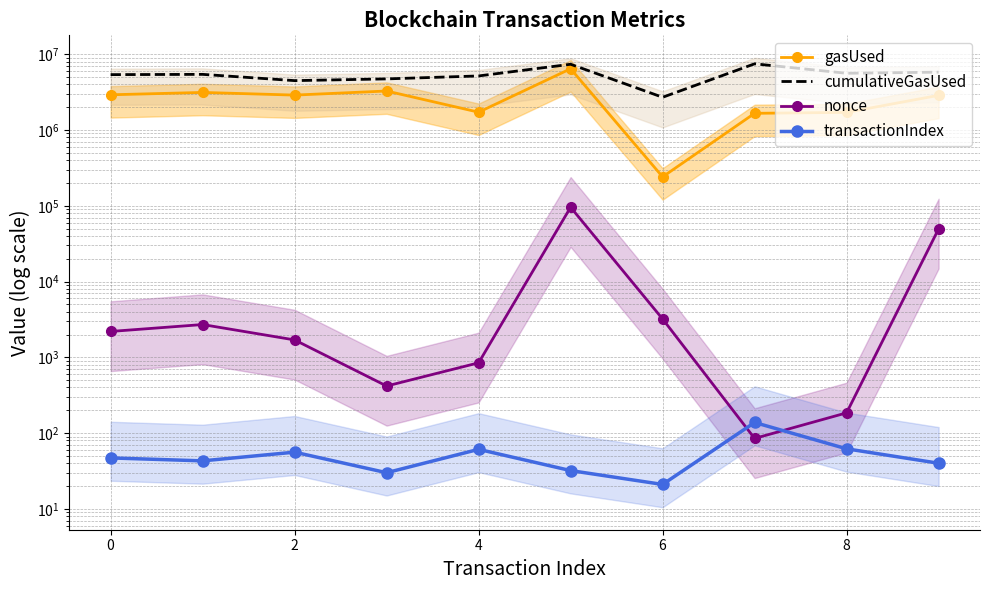

What is the lowest value of the gasUsed series?

240752